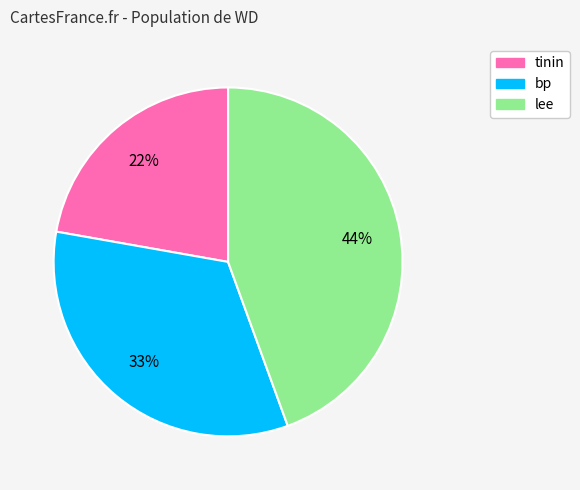

Is the sum of lee and tinin greater than half?

Yes